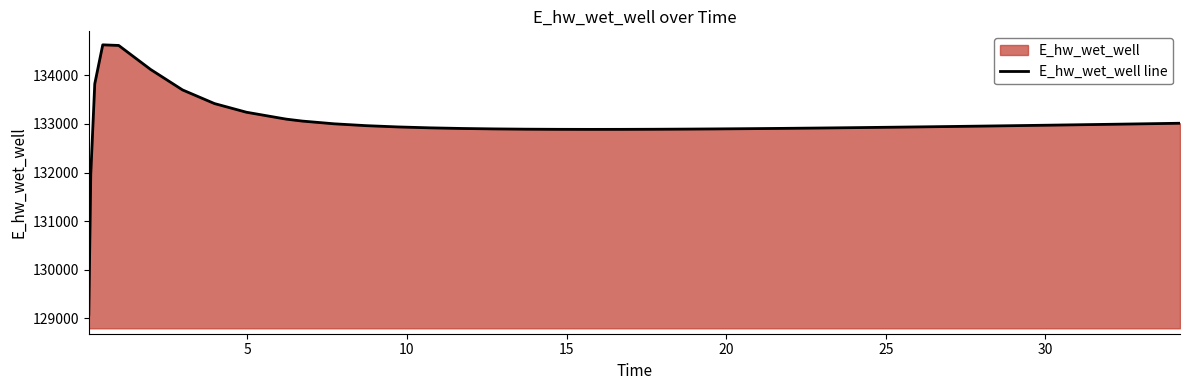

What is the maximum value shown in the chart?

134628.0